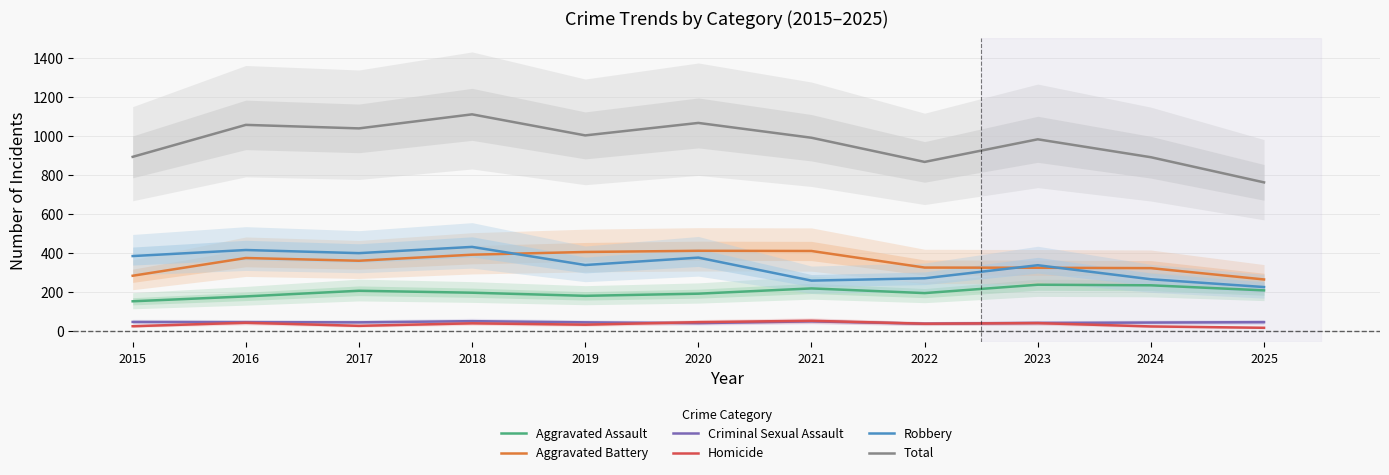

Reading left to right, list all the values displayed in this chart.

Aggravated Assault: 153	178	207	197	181	192	219	195	238	235	209
Aggravated Battery: 284	375	361	392	406	412	411	326	325	323	265
Criminal Sexual Assault: 47	46	45	51	45	41	50	38	42	44	46
Homicide: 25	43	27	40	33	46	53	38	41	24	17
Robbery: 385	416	400	432	339	377	259	271	338	266	226
Total: 894	1058	1040	1112	1004	1068	992	868	984	892	763